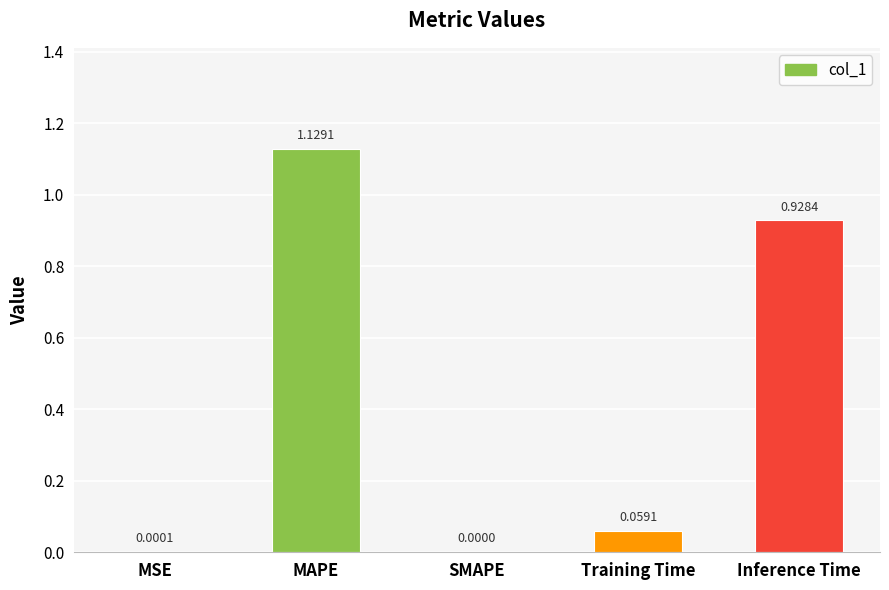

Count the number of data series in this chart.

1